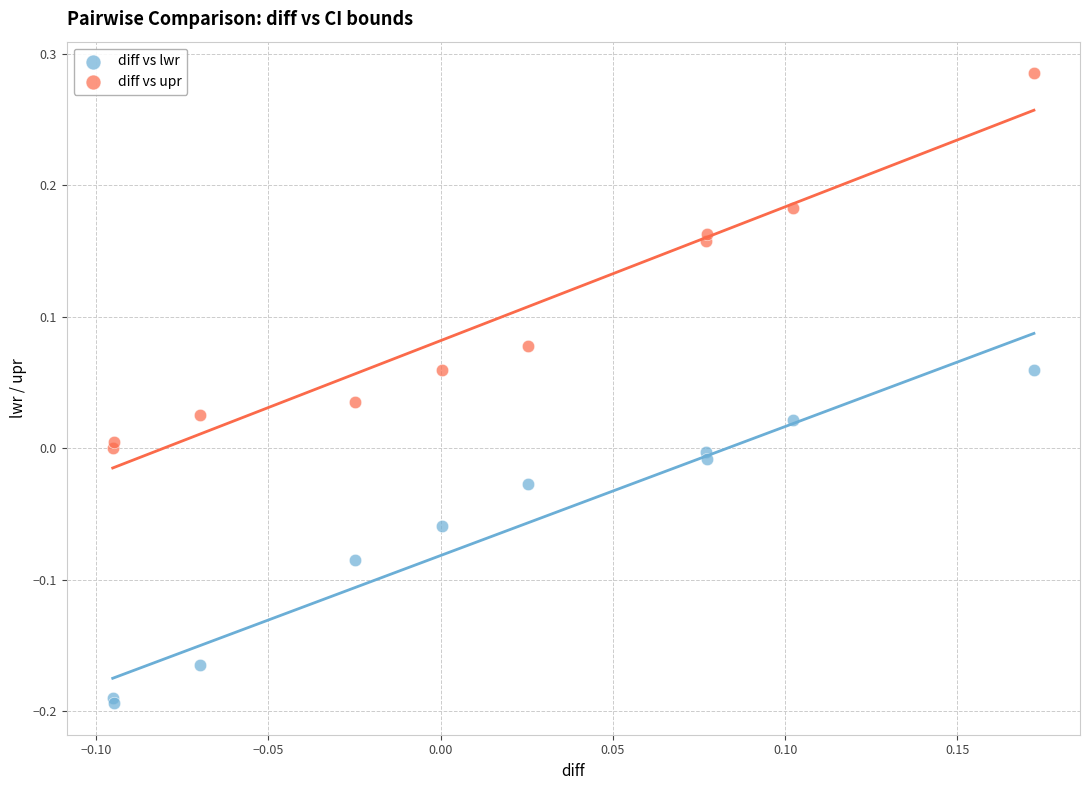

Which series reaches the maximum Y coordinate?

diff vs upr